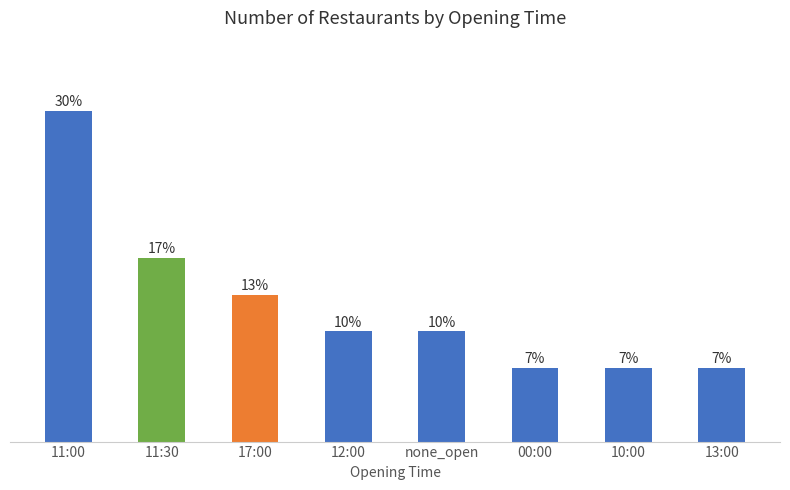

Are the bars horizontal?

No